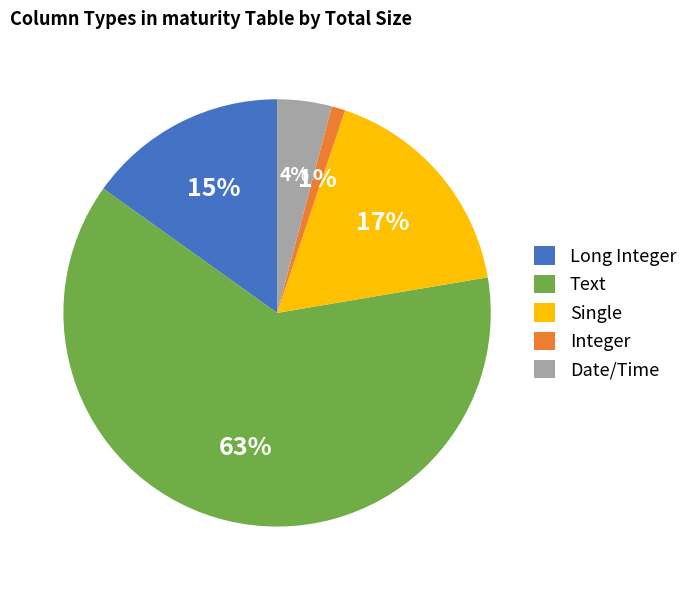

Combined, do Single and Long Integer account for over 50%?

No